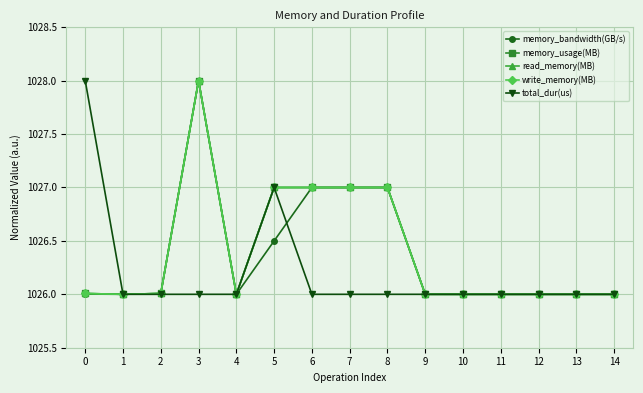

After their last crossing, which series has the higher values: total_dur(us) or read_memory(MB)?

read_memory(MB)